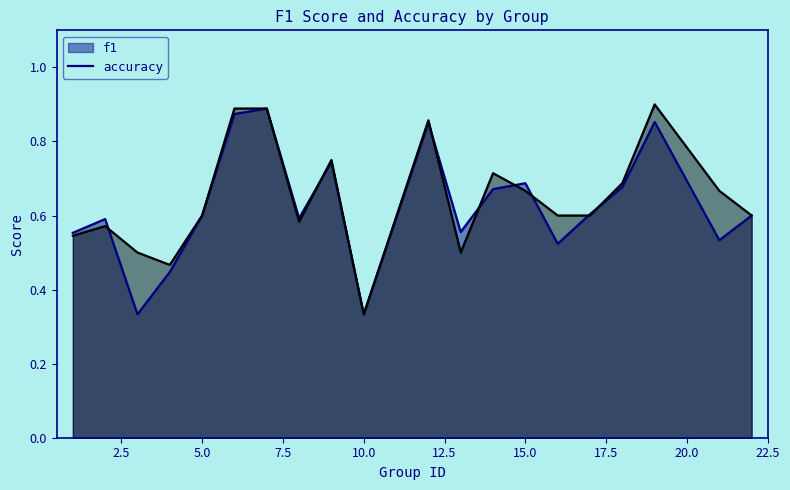

Which series has the largest total across all categories?

accuracy